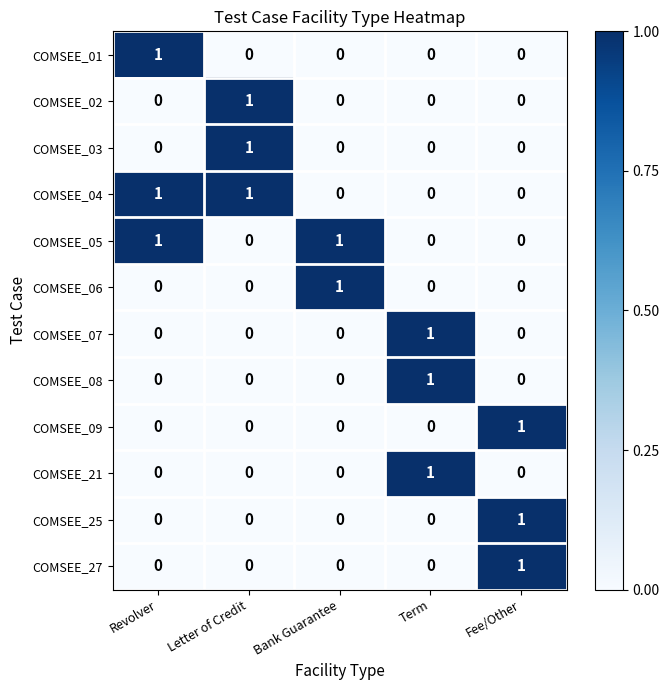

At how many categories does at least one series exceed 0?

5